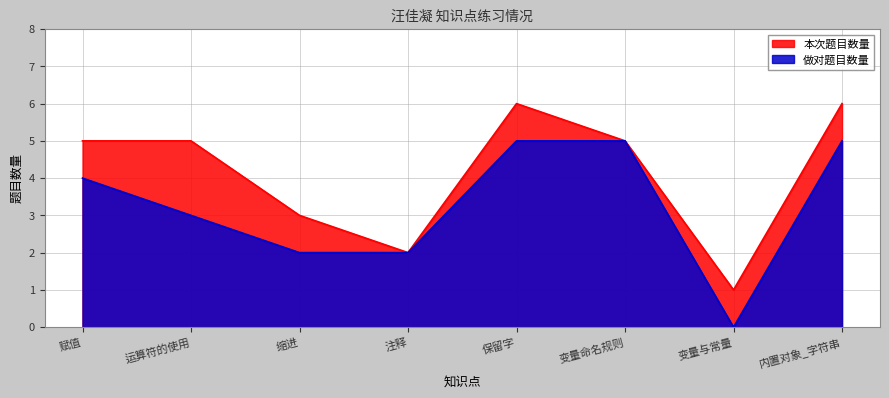

In 本次题目数量, how many points are higher than both neighbors (excluding endpoints)?

1